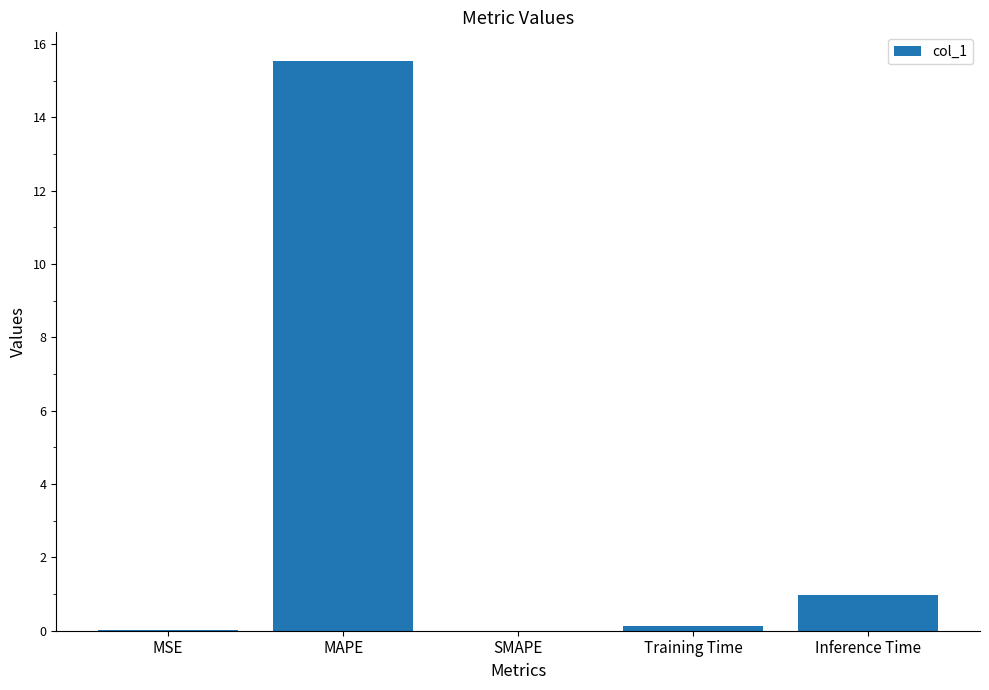

Are the bars grouped side by side (vs. stacked)?

No